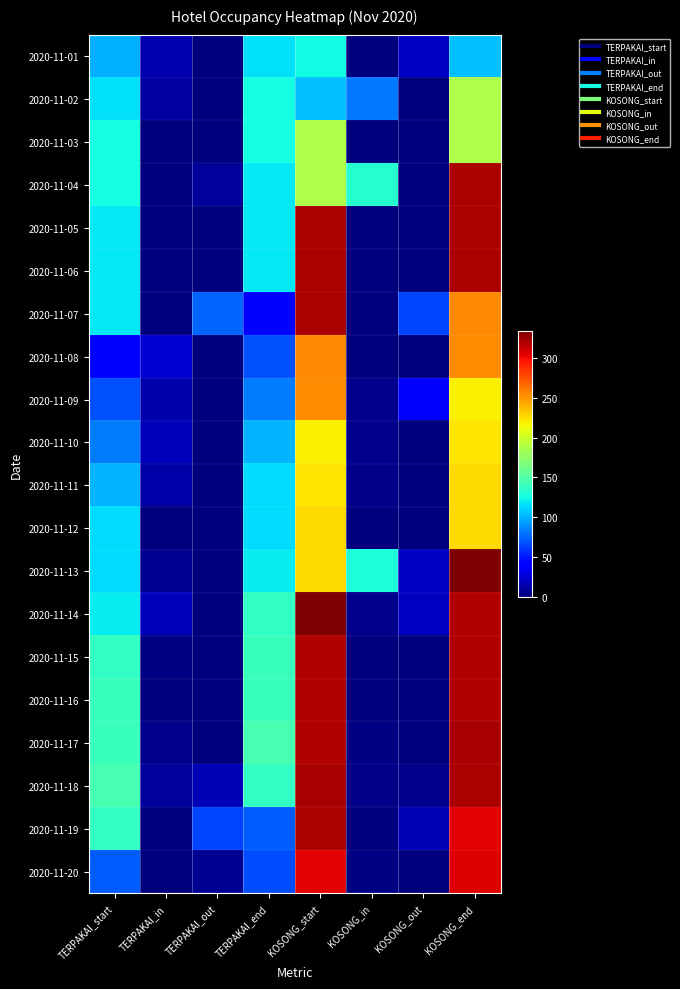

Reading left to right, what are all the values shown in this chart?

2020-11-01: TERPAKAI_start=100	TERPAKAI_in=15	TERPAKAI_out=0	TERPAKAI_end=115	KOSONG_start=125	KOSONG_in=0	KOSONG_out=20	KOSONG_end=105
2020-11-02: TERPAKAI_start=115	TERPAKAI_in=11	TERPAKAI_out=0	TERPAKAI_end=126	KOSONG_start=105	KOSONG_in=82	KOSONG_out=0	KOSONG_end=187
2020-11-03: TERPAKAI_start=126	TERPAKAI_in=0	TERPAKAI_out=0	TERPAKAI_end=126	KOSONG_start=187	KOSONG_in=0	KOSONG_out=0	KOSONG_end=187
2020-11-04: TERPAKAI_start=126	TERPAKAI_in=0	TERPAKAI_out=8	TERPAKAI_end=118	KOSONG_start=187	KOSONG_in=133	KOSONG_out=0	KOSONG_end=320
2020-11-05: TERPAKAI_start=118	TERPAKAI_in=0	TERPAKAI_out=0	TERPAKAI_end=118	KOSONG_start=320	KOSONG_in=0	KOSONG_out=0	KOSONG_end=320
2020-11-06: TERPAKAI_start=118	TERPAKAI_in=0	TERPAKAI_out=0	TERPAKAI_end=118	KOSONG_start=320	KOSONG_in=0	KOSONG_out=0	KOSONG_end=320
2020-11-07: TERPAKAI_start=118	TERPAKAI_in=0	TERPAKAI_out=75	TERPAKAI_end=43	KOSONG_start=320	KOSONG_in=0	KOSONG_out=65	KOSONG_end=255
2020-11-08: TERPAKAI_start=43	TERPAKAI_in=26	TERPAKAI_out=0	TERPAKAI_end=69	KOSONG_start=255	KOSONG_in=0	KOSONG_out=1	KOSONG_end=254
2020-11-09: TERPAKAI_start=69	TERPAKAI_in=14	TERPAKAI_out=0	TERPAKAI_end=83	KOSONG_start=254	KOSONG_in=5	KOSONG_out=40	KOSONG_end=219
2020-11-10: TERPAKAI_start=83	TERPAKAI_in=18	TERPAKAI_out=0	TERPAKAI_end=101	KOSONG_start=219	KOSONG_in=4	KOSONG_out=0	KOSONG_end=223
2020-11-11: TERPAKAI_start=101	TERPAKAI_in=13	TERPAKAI_out=0	TERPAKAI_end=114	KOSONG_start=223	KOSONG_in=3	KOSONG_out=0	KOSONG_end=226
2020-11-12: TERPAKAI_start=114	TERPAKAI_in=0	TERPAKAI_out=0	TERPAKAI_end=114	KOSONG_start=226	KOSONG_in=0	KOSONG_out=0	KOSONG_end=226
2020-11-13: TERPAKAI_start=114	TERPAKAI_in=6	TERPAKAI_out=0	TERPAKAI_end=120	KOSONG_start=226	KOSONG_in=128	KOSONG_out=20	KOSONG_end=334
2020-11-14: TERPAKAI_start=120	TERPAKAI_in=18	TERPAKAI_out=0	TERPAKAI_end=138	KOSONG_start=334	KOSONG_in=5	KOSONG_out=20	KOSONG_end=319
2020-11-15: TERPAKAI_start=138	TERPAKAI_in=2	TERPAKAI_out=0	TERPAKAI_end=140	KOSONG_start=319	KOSONG_in=0	KOSONG_out=0	KOSONG_end=319
2020-11-16: TERPAKAI_start=140	TERPAKAI_in=0	TERPAKAI_out=0	TERPAKAI_end=140	KOSONG_start=319	KOSONG_in=0	KOSONG_out=0	KOSONG_end=319
2020-11-17: TERPAKAI_start=140	TERPAKAI_in=5	TERPAKAI_out=0	TERPAKAI_end=145	KOSONG_start=319	KOSONG_in=2	KOSONG_out=0	KOSONG_end=321
2020-11-18: TERPAKAI_start=145	TERPAKAI_in=8	TERPAKAI_out=16	TERPAKAI_end=137	KOSONG_start=321	KOSONG_in=3	KOSONG_out=4	KOSONG_end=320
2020-11-19: TERPAKAI_start=137	TERPAKAI_in=0	TERPAKAI_out=64	TERPAKAI_end=73	KOSONG_start=320	KOSONG_in=0	KOSONG_out=16	KOSONG_end=304
2020-11-20: TERPAKAI_start=73	TERPAKAI_in=0	TERPAKAI_out=6	TERPAKAI_end=67	KOSONG_start=304	KOSONG_in=2	KOSONG_out=0	KOSONG_end=306